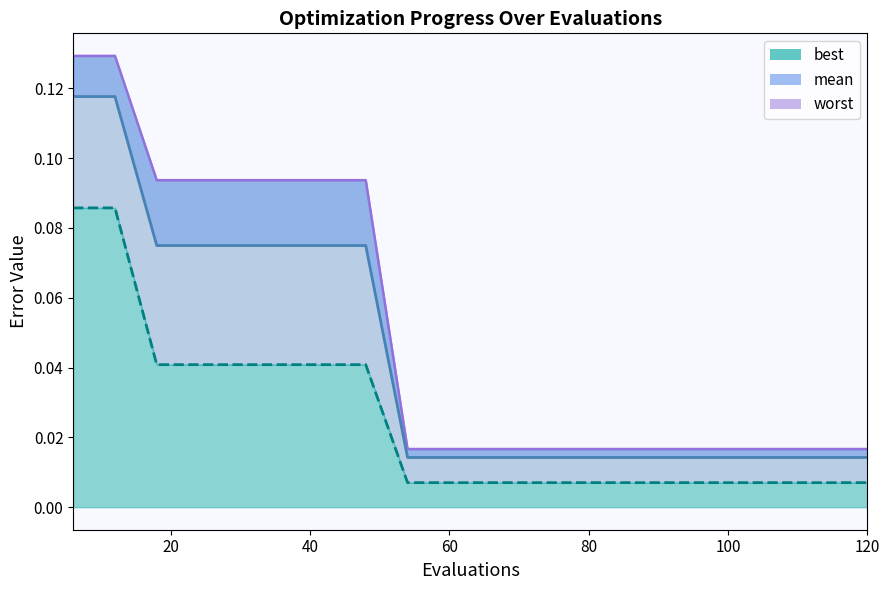

Rank the series by their maximum value, from lowest to highest.

best, mean, worst